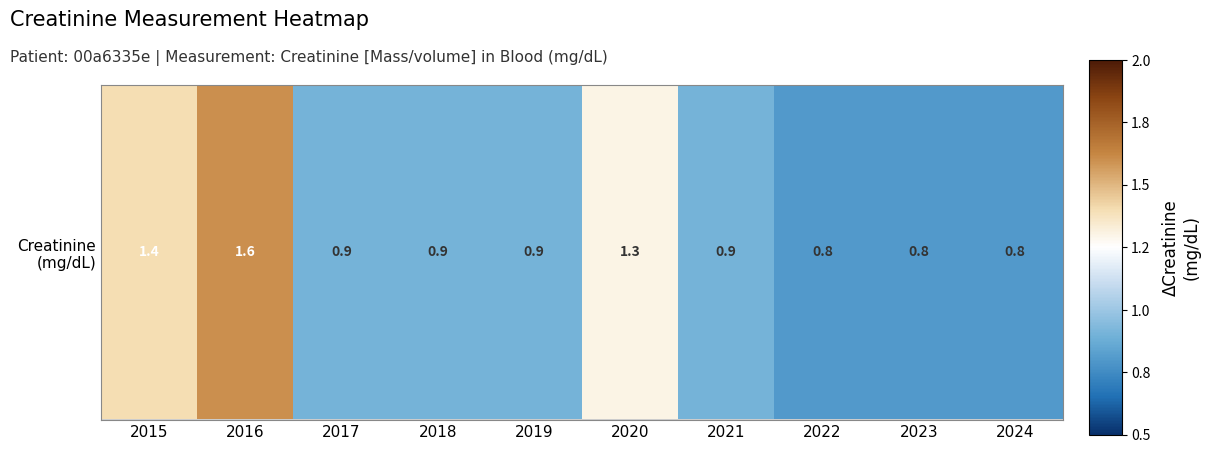

Which category has the lowest value across all series?

2022